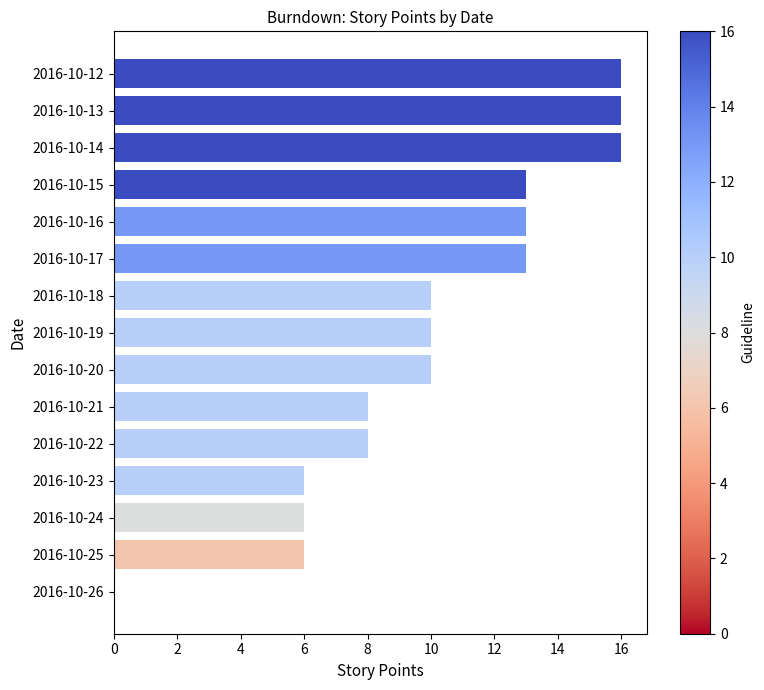

The chart shows a value of 10 at 2016-10-18. True or false?

True